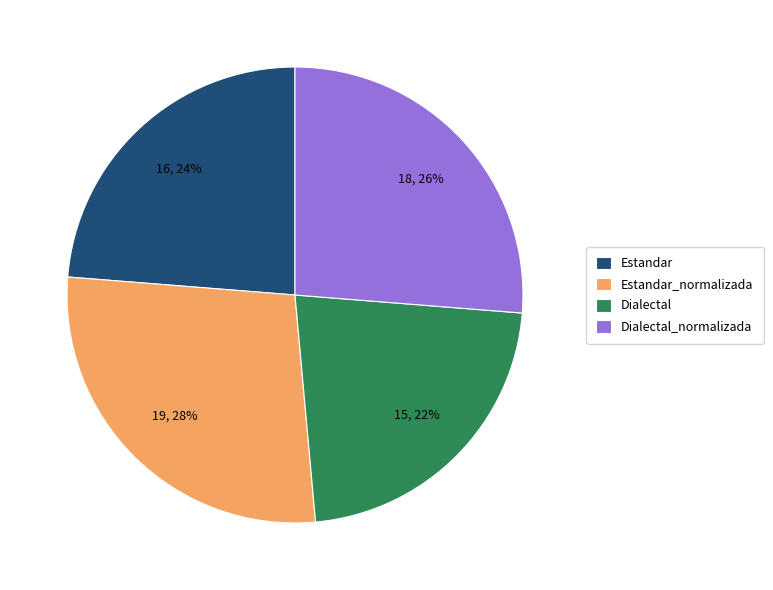

Between Dialectal and Estandar_normalizada, which is larger?

Estandar_normalizada